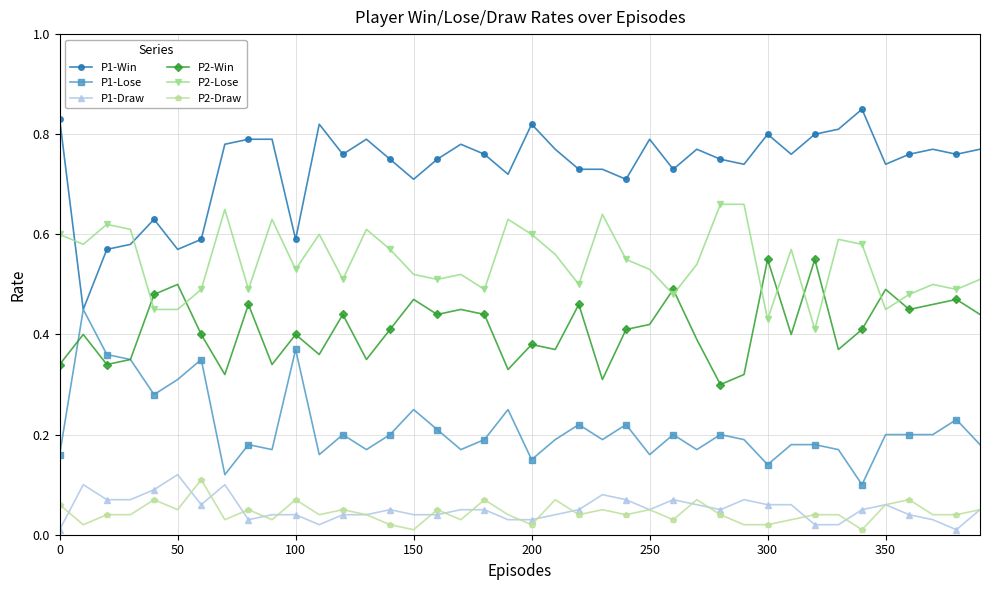

True or false: P2-Lose has more than 2 interior local peaks.

True